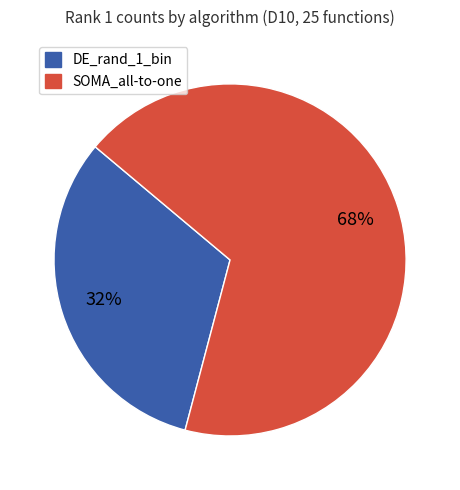

To the nearest percent, what is the difference between the largest and smallest slice percentages?

36%